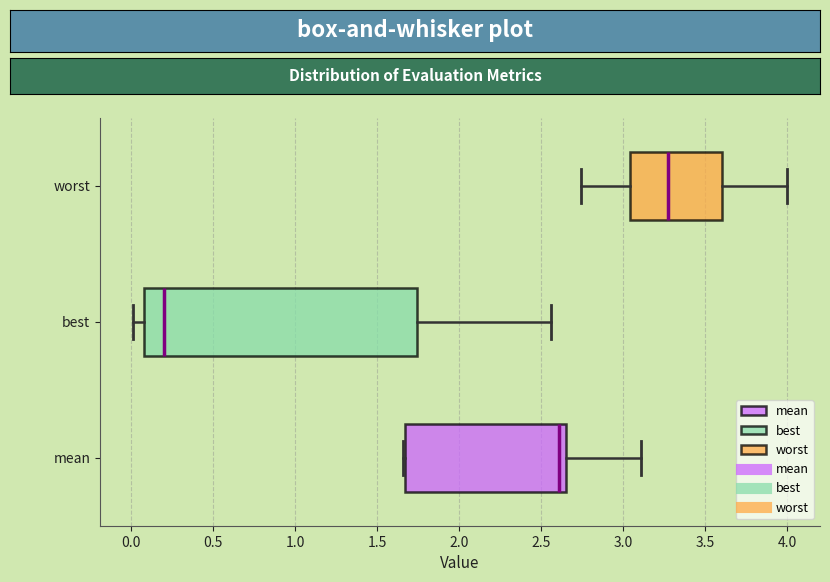

Which box's median line is the furthest to the right?

worst